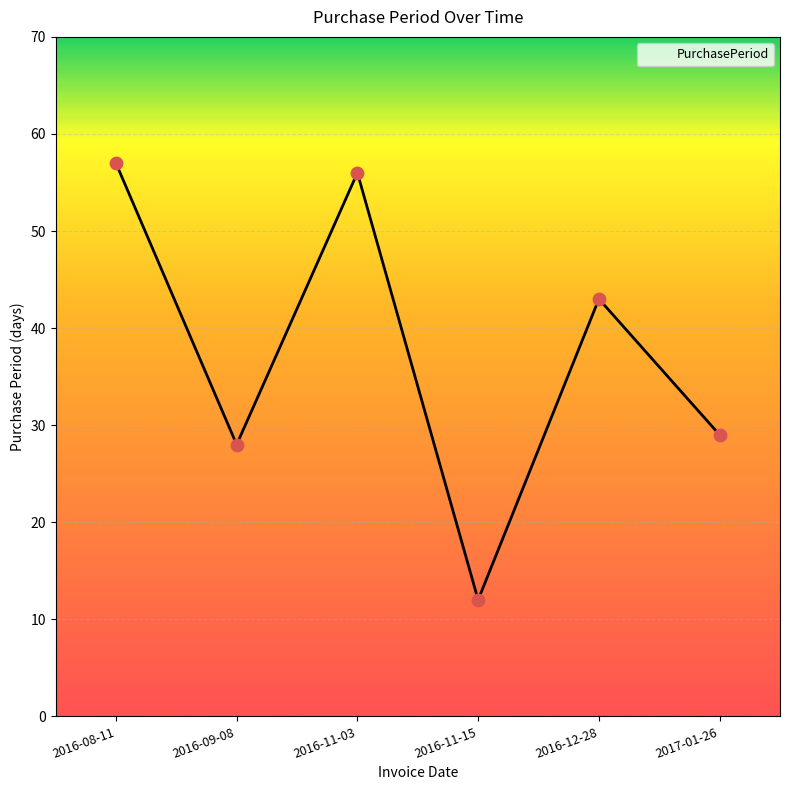

Approximately how many times larger is the value at 2017-01-26 compared to 2016-12-28?

0.7